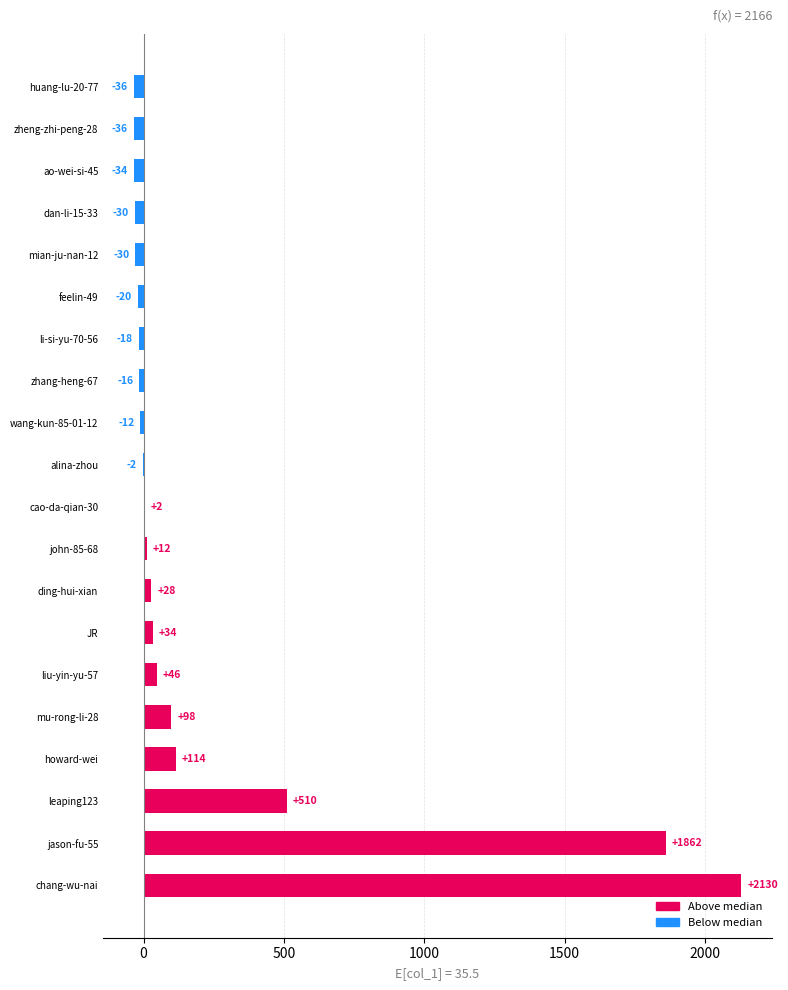

How many categories are shown in the chart?

20